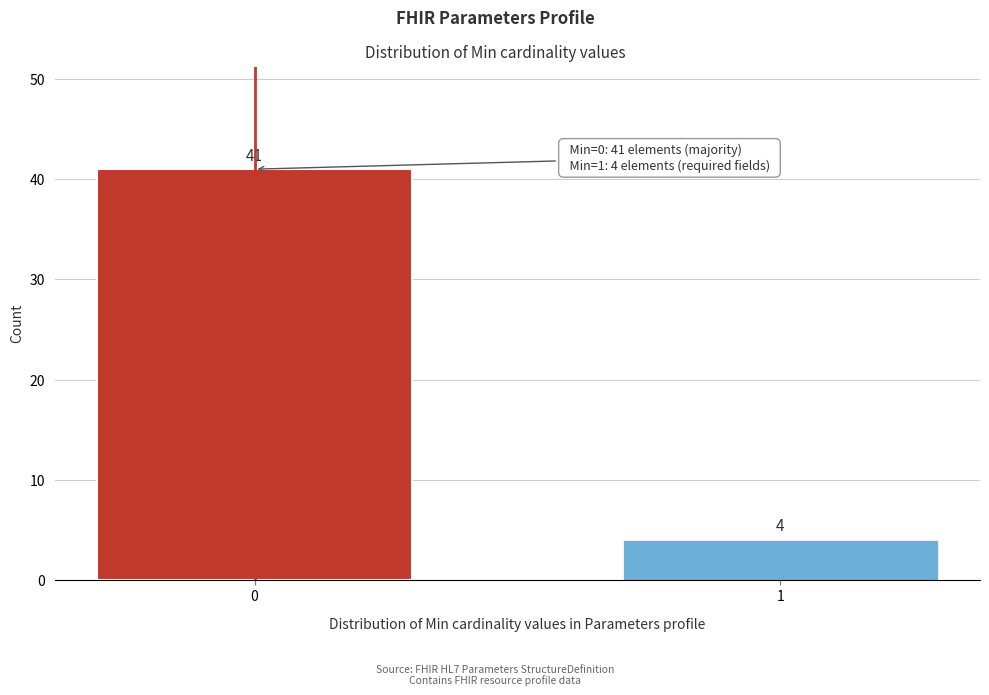

Reading right to left, extract all data points from this chart.

1=4	0=41